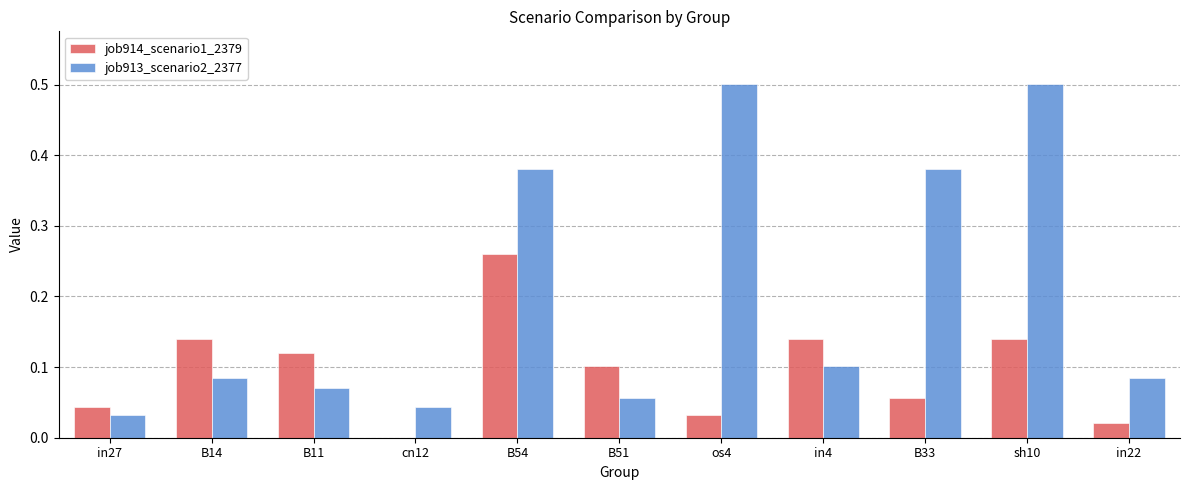

The value of job914_scenario1_2379 at B54 is 0.4. True or false?

False